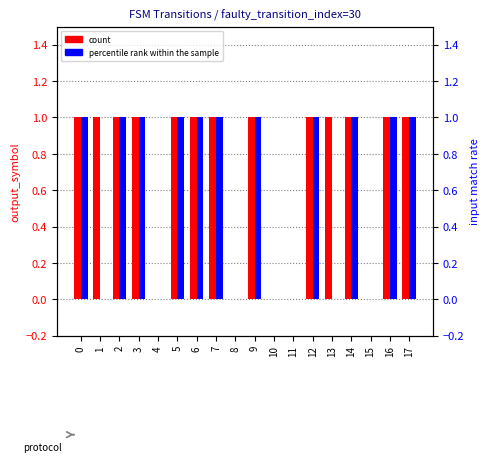

List the labels in order of percentile rank within the sample value, largest first.

0, 2, 3, 5, 6, 7, 9, 12, 14, 16, 17, 1, 4, 8, 10, 11, 13, 15